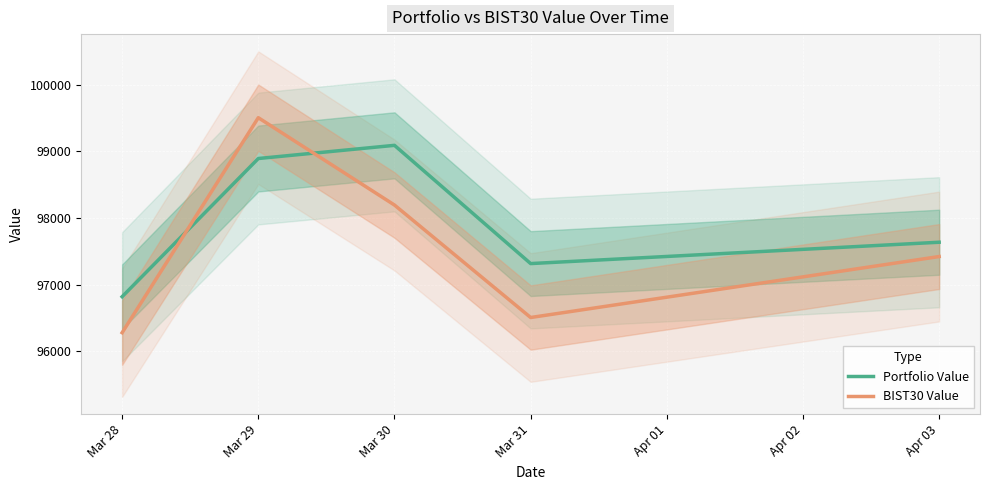

What is the lowest value of the Portfolio Value series?

96819.8